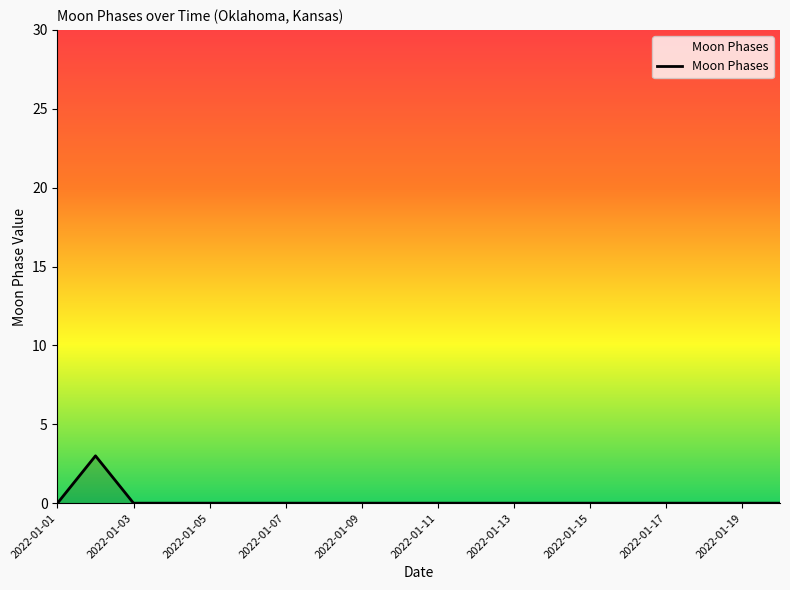

How many values are between 0 and 1?

19